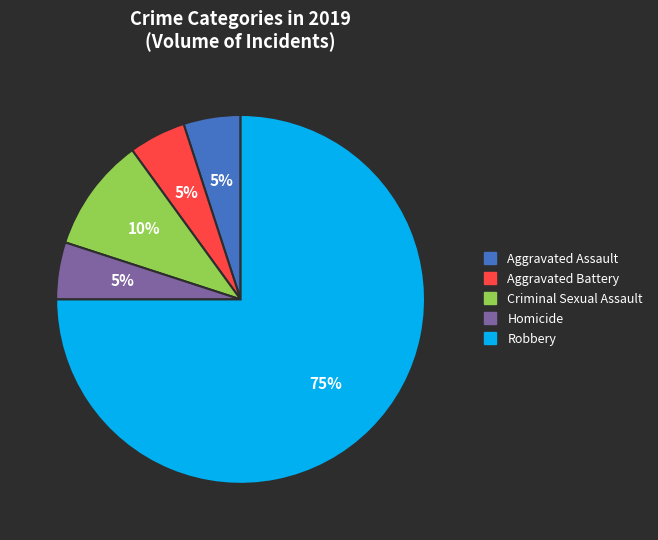

How many segments does this pie chart have?

5